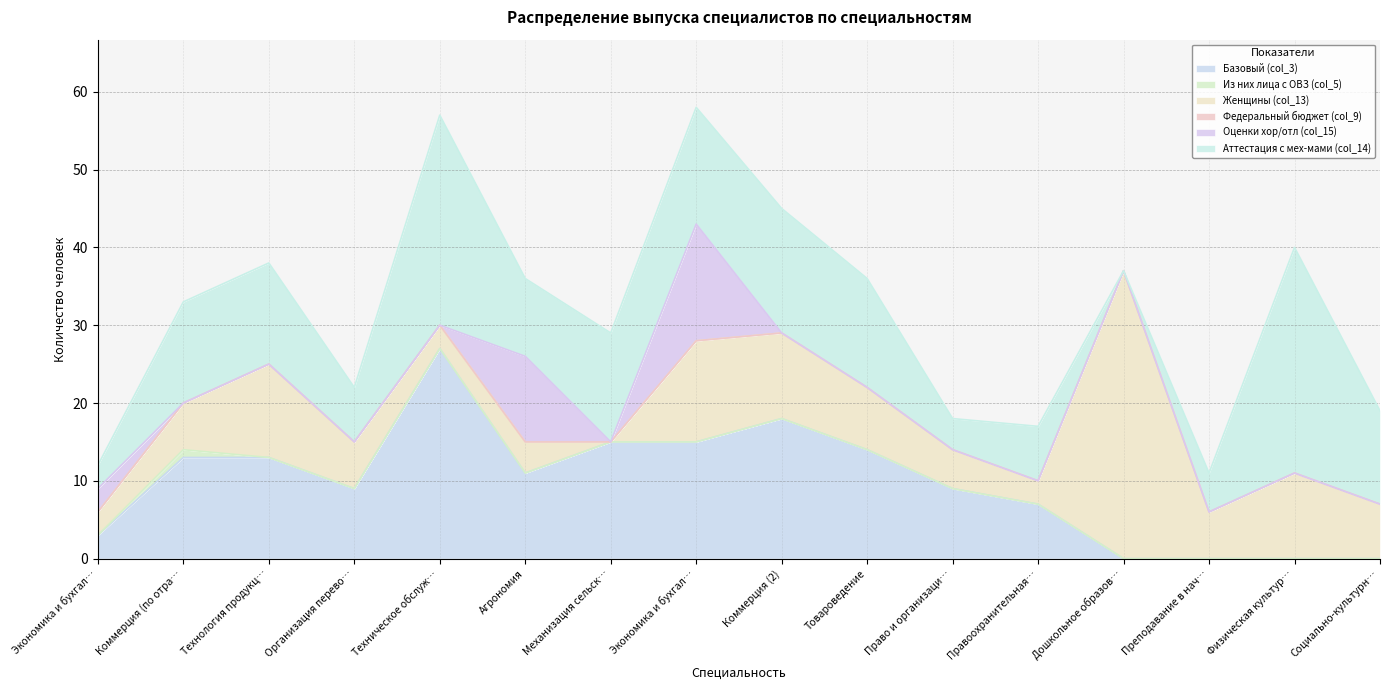

List the labels in order of Оценки хор/отл (col_15) value, largest first.

Экономика и бухгалтерский учет (2), Агрономия, Экономика и бухгалтерский учет, Коммерция (по отраслям), Технология продукции, Организация перевозок, Техническое обслуживание, Механизация сельского хозяйства, Коммерция (2), Товароведение, Право и организация, Правоохранительная деятельность, Дошкольное образование, Преподавание в начальных классах, Физическая культура, Социально-культурная деятельность